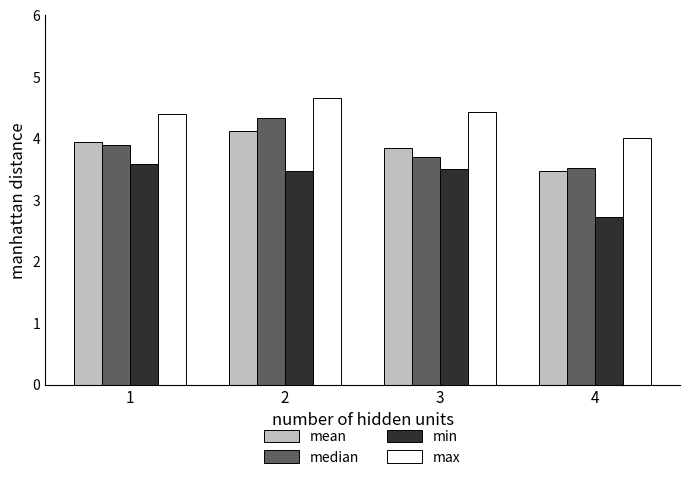

How many values in the max series are below 4?

1